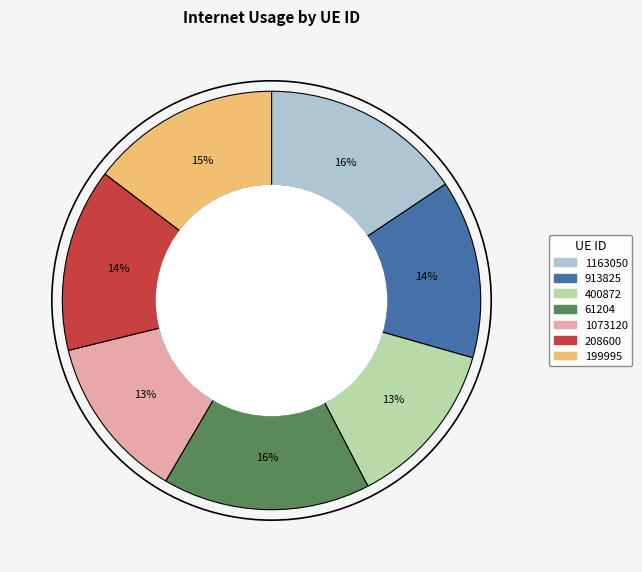

Combined, do 208600 and 1163050 account for over 50%?

No